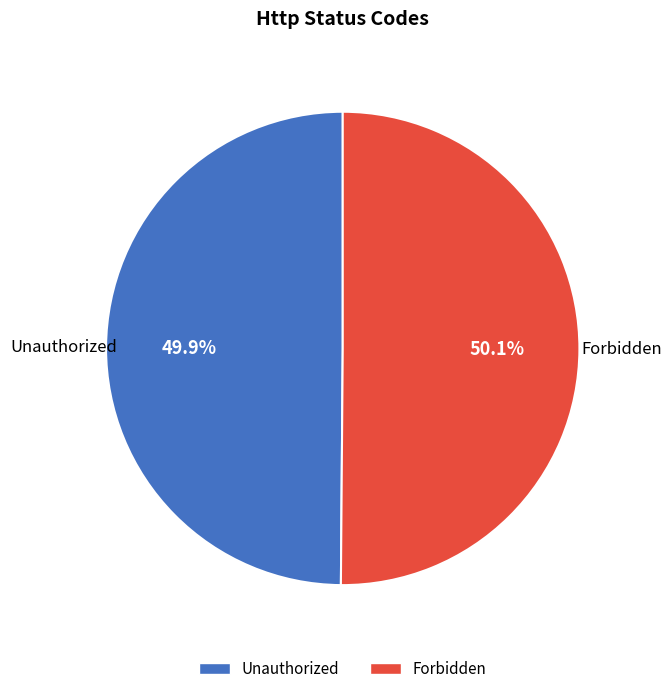

True or false: Forbidden accounts for 50% of the total.

True